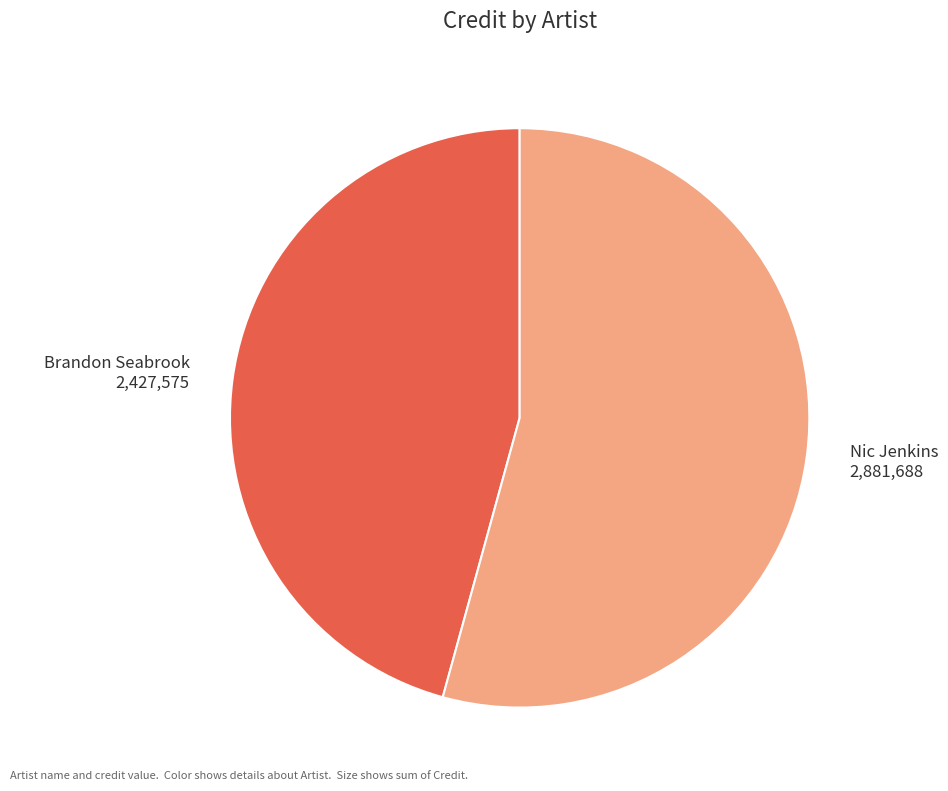

Is it true that Nic Jenkins 2,881,688 is 54% of the pie?

True